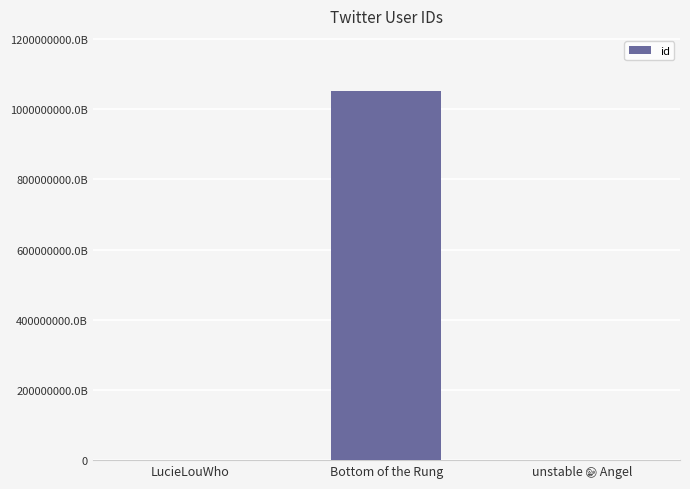

What position from the left is LucieLouWho?

1